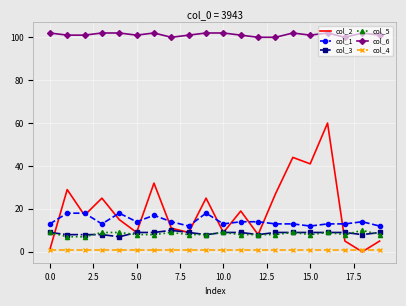

Count the number of data series in this chart.

6